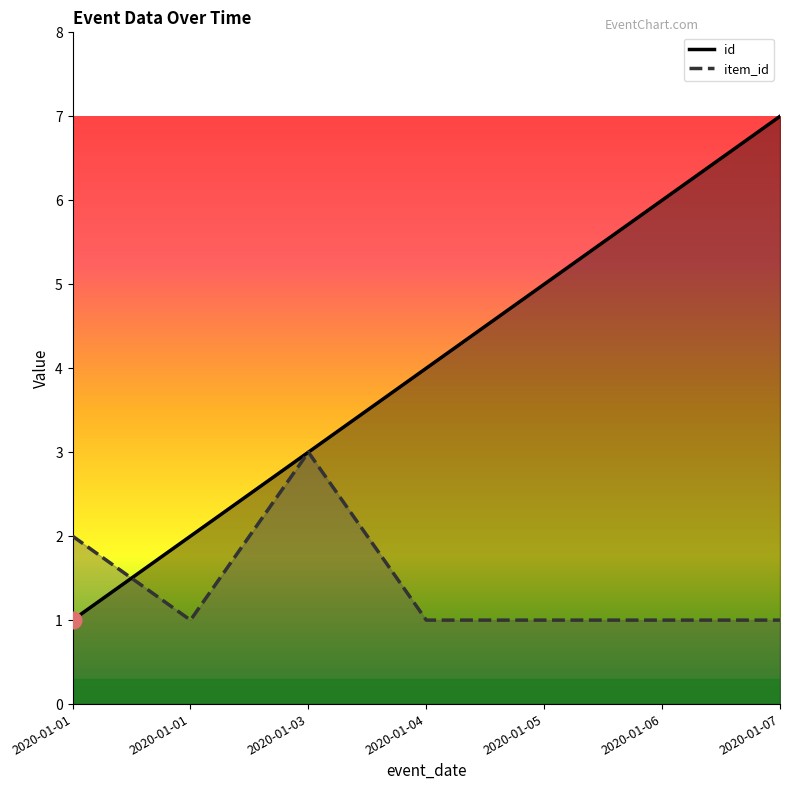

Which series changed the most between 2020-01-01 and 2020-01-01?

id